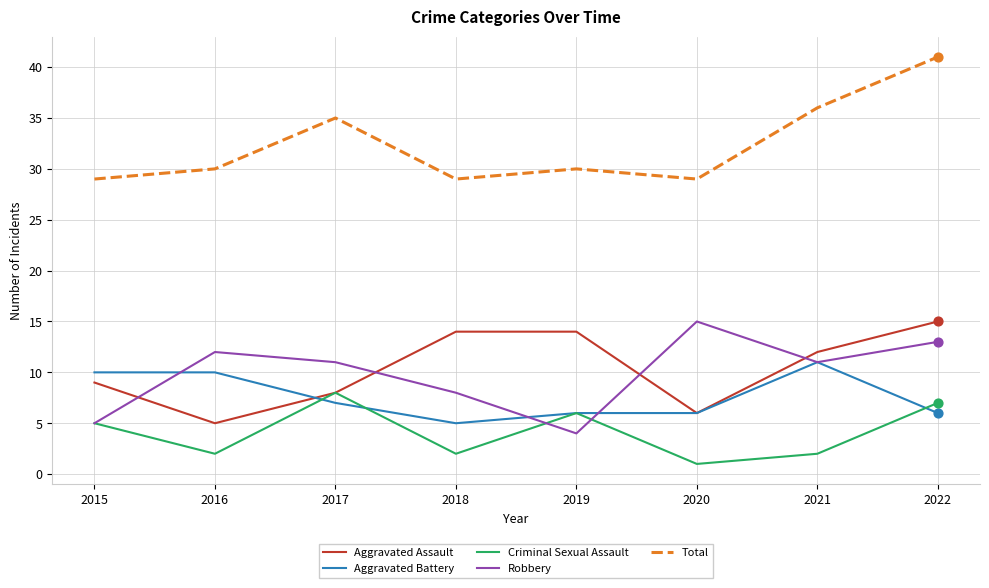

At which category is the sum across all series the highest?

2022